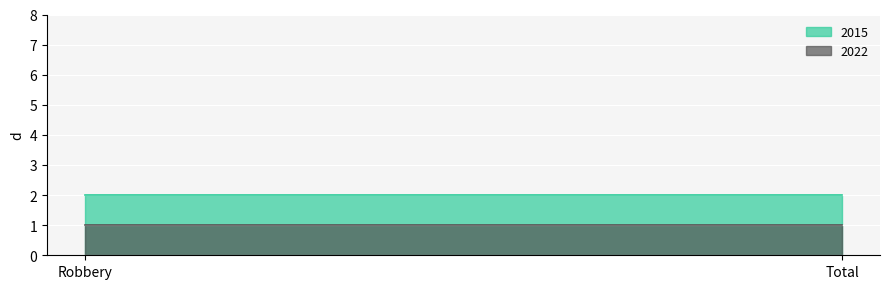

How many lines are shown in the chart?

2